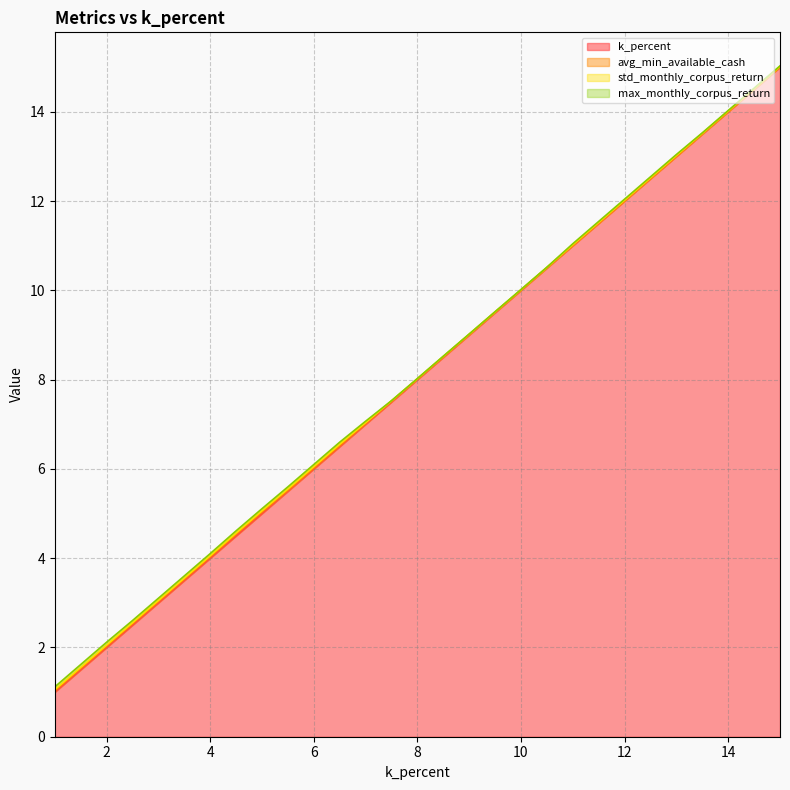

Reading left to right, transcribe all the data shown in this chart.

k_percent: 1.0=1.0	1.5=1.5	2.0=2.0	2.5=2.5	3.0=3.0	3.5=3.5	4.0=4.0	4.5=4.5	5.0=5.0	5.5=5.5	6.0=6.0	6.5=6.5	7.0=7.0	7.5=7.5	8.0=8.0	8.5=8.5	9.0=9.0	9.5=9.5	10.0=10.0	10.5=10.5	11.0=11.0	11.5=11.5	12.0=12.0	12.5=12.5	13.0=13.0	13.5=13.5	14.0=14.0	14.5=14.5	15.0=15.0
avg_min_available_cash: 1.0=0.0	1.5=0.0	2.0=0.0	2.5=0.0	3.0=0.0	3.5=0.0	4.0=0.0	4.5=0.0	5.0=0.0	5.5=0.0	6.0=0.0	6.5=0.0	7.0=0.0	7.5=0.0	8.0=0.0	8.5=0.0	9.0=0.0	9.5=0.0	10.0=0.0	10.5=0.0	11.0=0.0	11.5=0.0	12.0=0.0	12.5=0.0	13.0=0.0	13.5=0.0	14.0=0.0	14.5=0.0	15.0=0.0
std_monthly_corpus_return: 1.0=0.0	1.5=0.0	2.0=0.0	2.5=0.0	3.0=0.0	3.5=0.0	4.0=0.0	4.5=0.0	5.0=0.0	5.5=0.0	6.0=0.0	6.5=0.0	7.0=0.0	7.5=0.0	8.0=0.0	8.5=0.0	9.0=0.0	9.5=0.0	10.0=0.0	10.5=0.0	11.0=0.0	11.5=0.0	12.0=0.0	12.5=0.0	13.0=0.0	13.5=0.0	14.0=0.0	14.5=0.0	15.0=0.0
max_monthly_corpus_return: 1.0=0.1	1.5=0.1	2.0=0.1	2.5=0.0	3.0=0.0	3.5=0.0	4.0=0.0	4.5=0.0	5.0=0.0	5.5=0.0	6.0=0.0	6.5=0.0	7.0=0.0	7.5=0.0	8.0=0.0	8.5=0.0	9.0=0.0	9.5=0.0	10.0=0.0	10.5=0.0	11.0=0.0	11.5=0.0	12.0=0.0	12.5=0.0	13.0=0.0	13.5=0.0	14.0=0.0	14.5=0.0	15.0=0.0